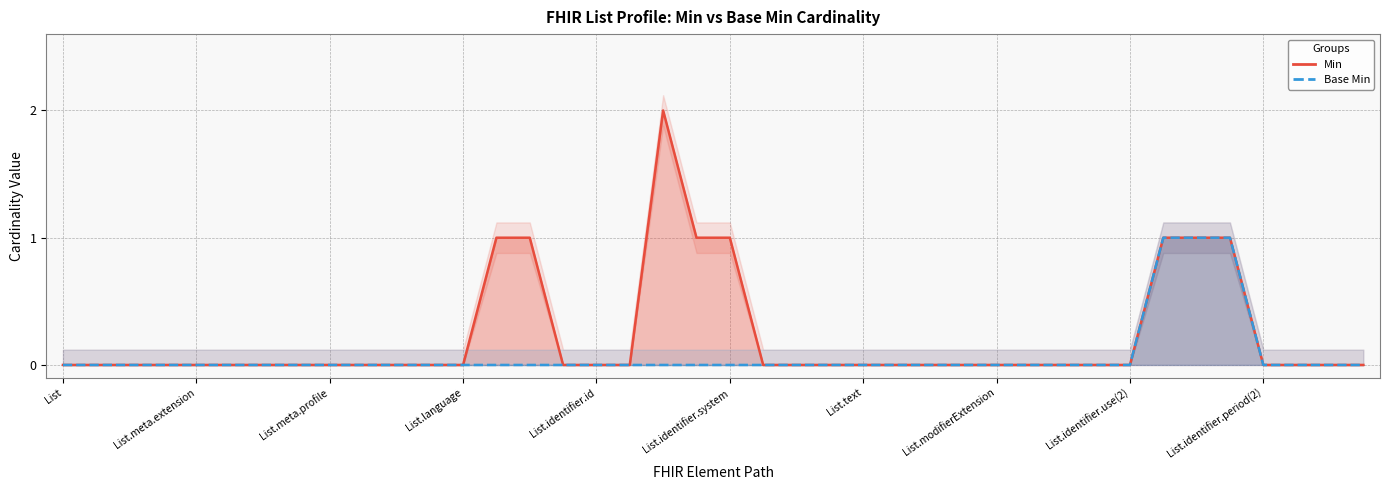

List the series in order of their overall mean, highest first.

Min, Base Min